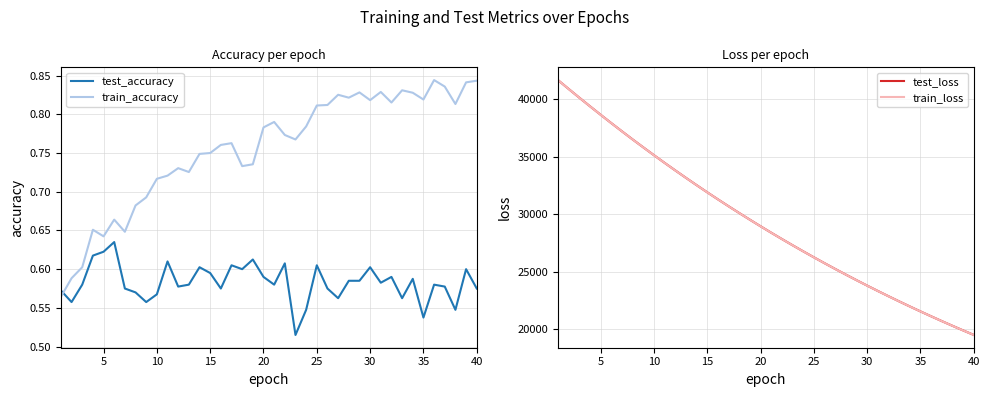

Does the chart display data point markers on the line(s)?

No